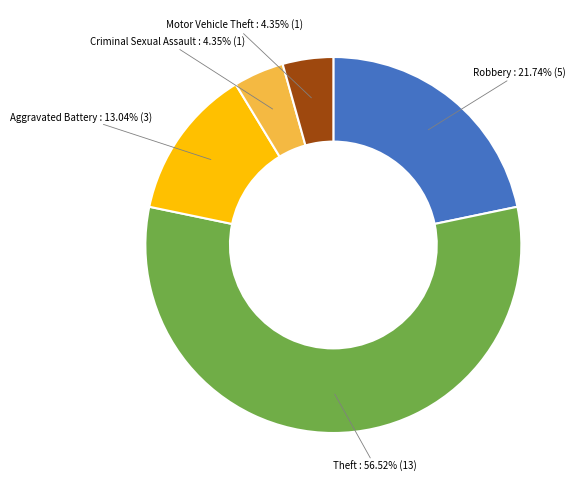

To the nearest percent, what is the average slice percentage?

20%